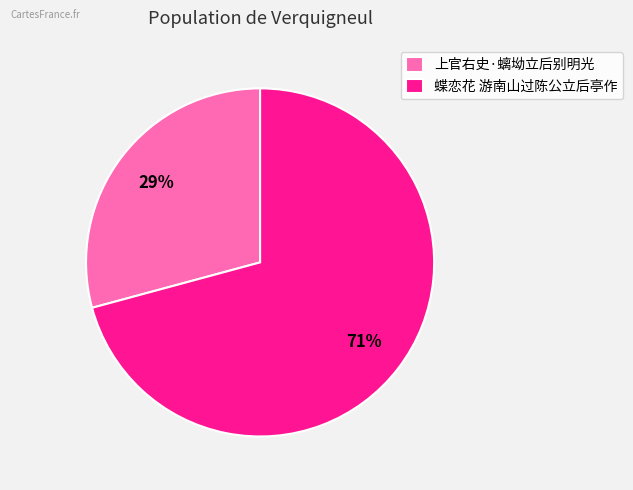

How many segments does this pie chart have?

2